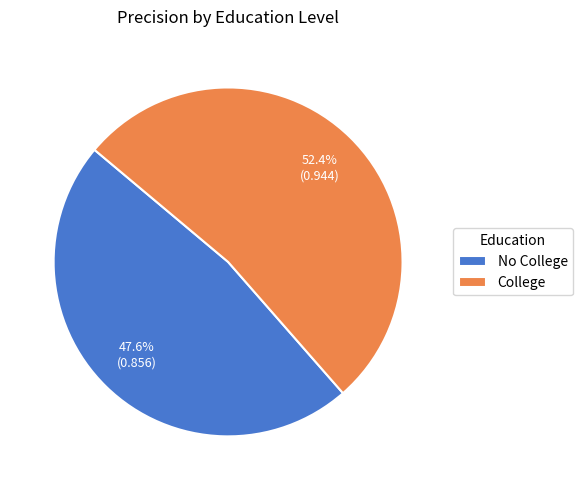

The No College slice represents 48% of the pie. True or false?

True